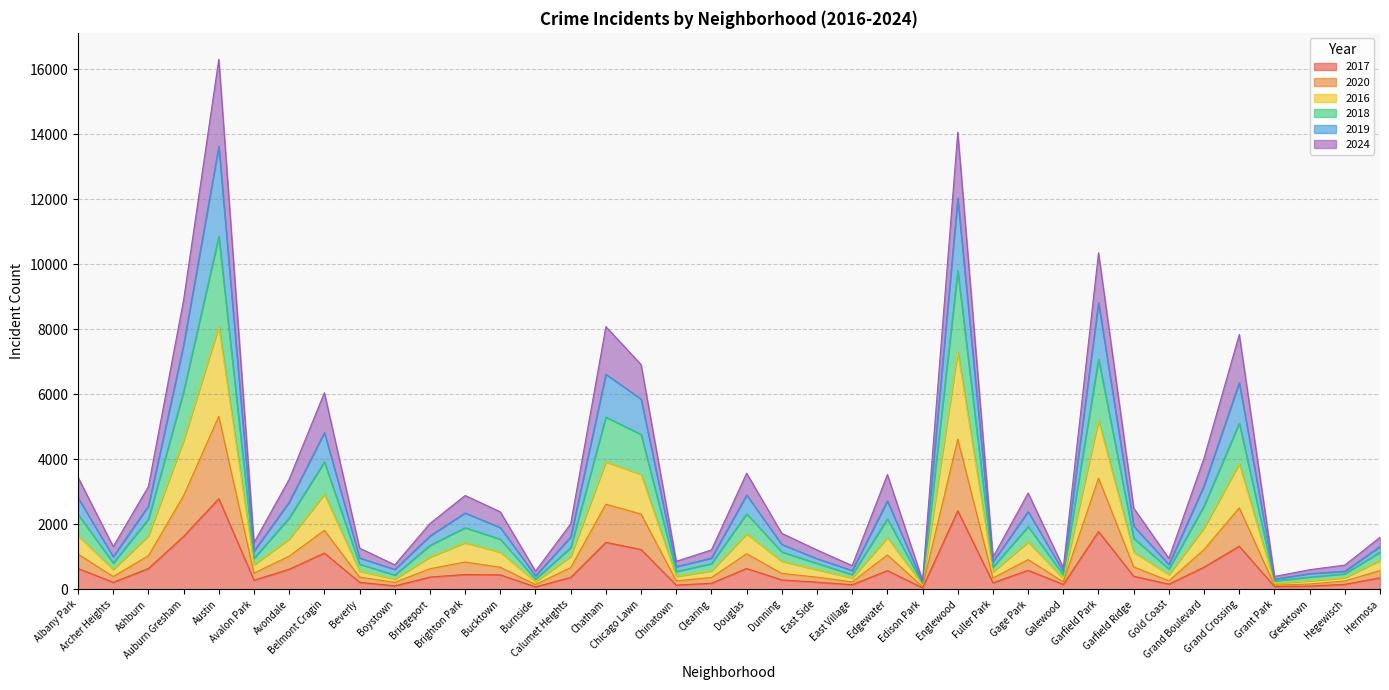

Which series changed the most between Boystown and Douglas?

2019